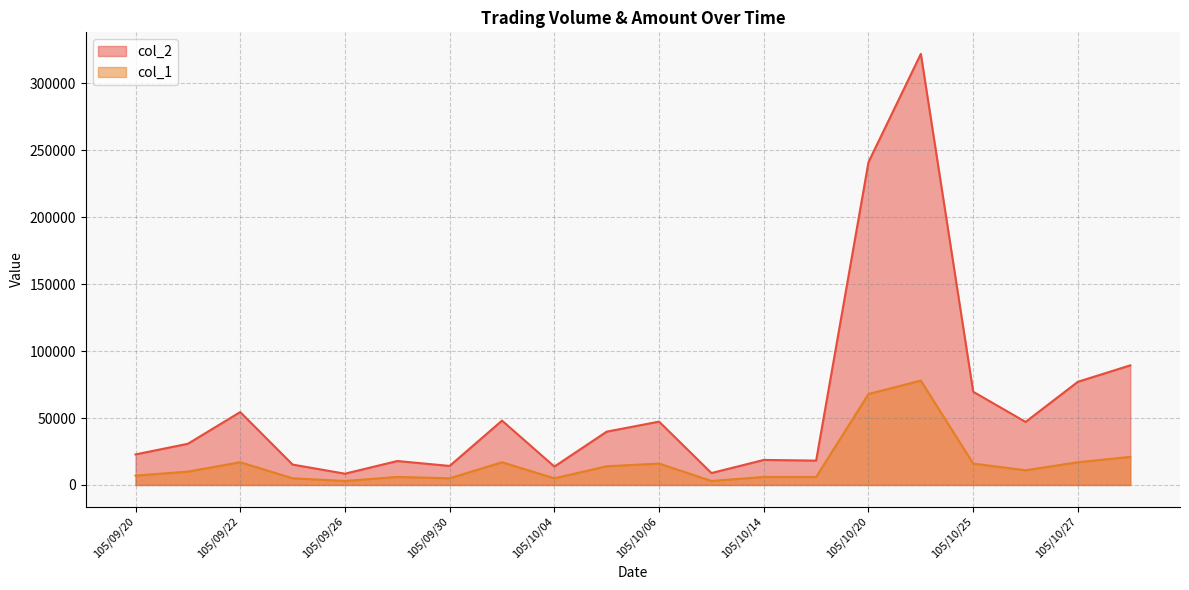

Which category has the highest value in the col_1 series?

105/10/21